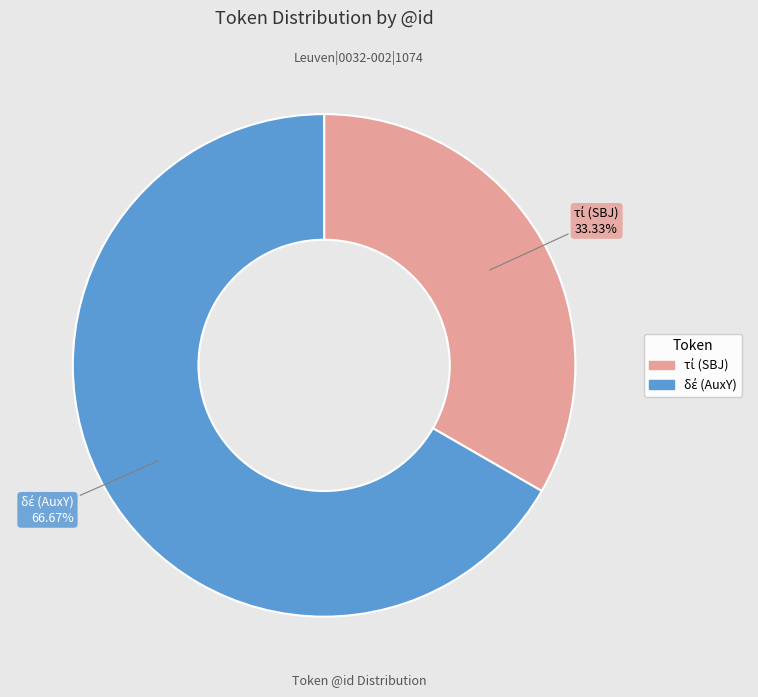

Does any single category account for the majority?

Yes